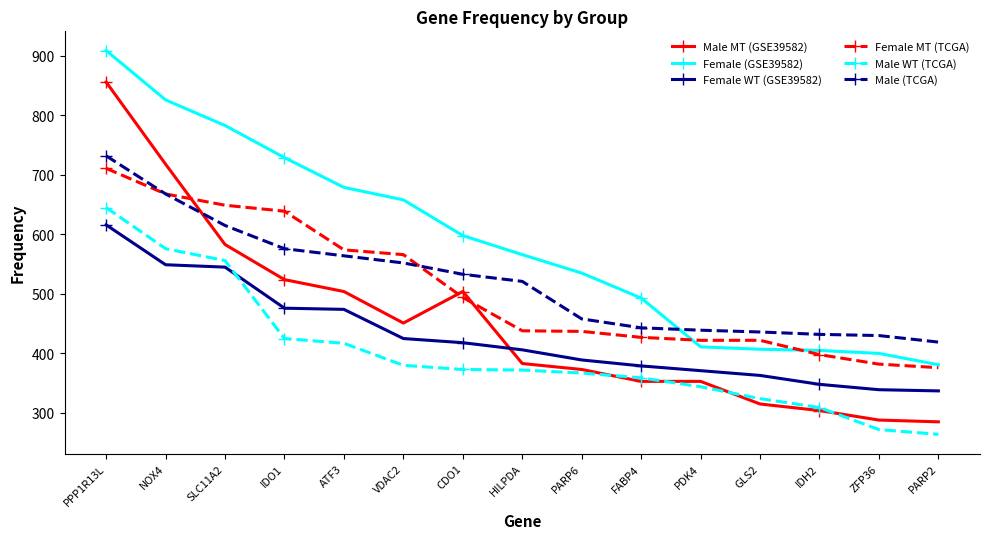

What is the value of the Female (GSE39582) point at the 8th from the left?

566